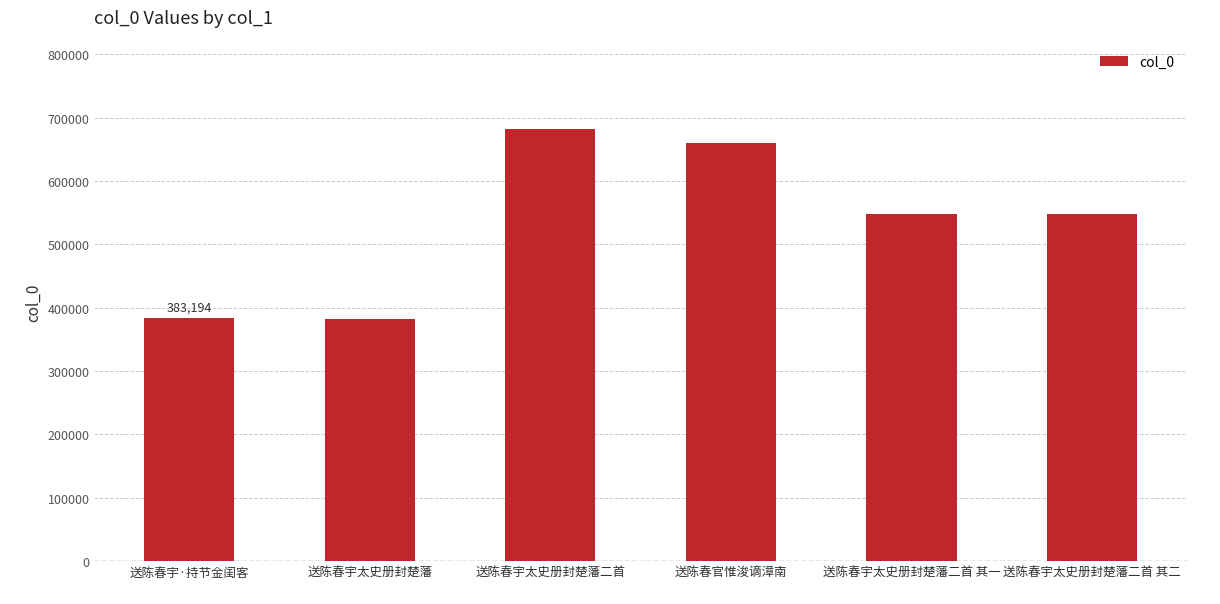

What is the label of the 6th bar from the left?

送陈春宇太史册封楚藩二首 其二